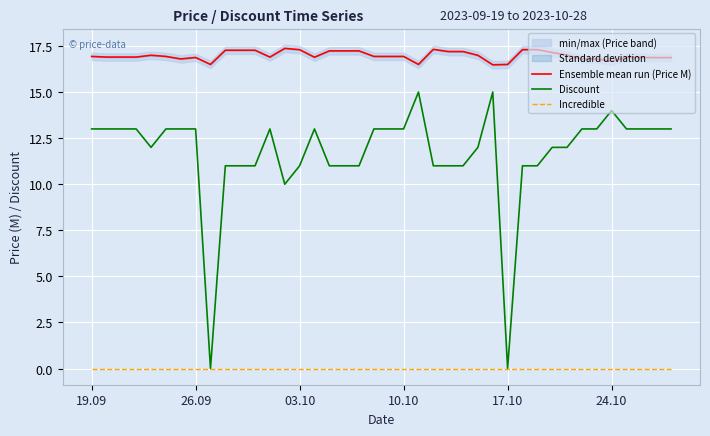

How many interior local valleys does the Ensemble mean run (Price M) series have?

7